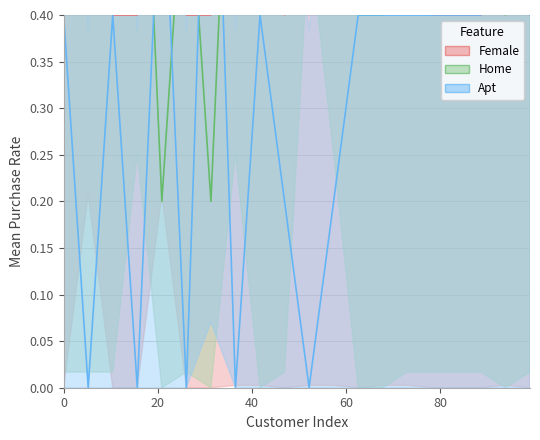

What is the highest value of the Female series?

0.8